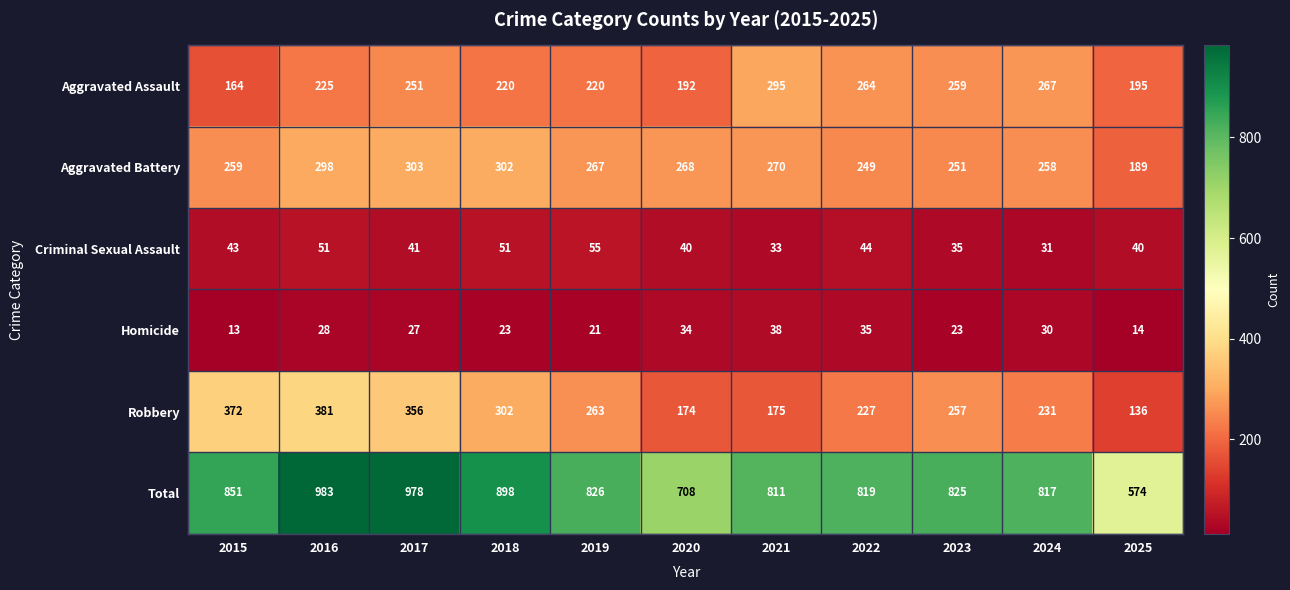

At 2022, list the series in order from largest to smallest.

Total, Aggravated Assault, Aggravated Battery, Robbery, Criminal Sexual Assault, Homicide